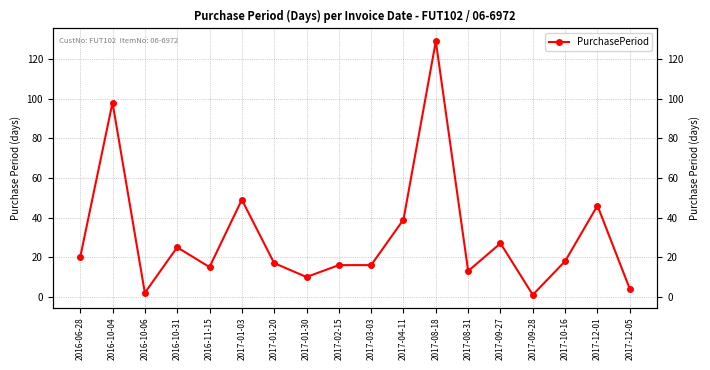

The value at 2016-06-28 is 20. True or false?

True